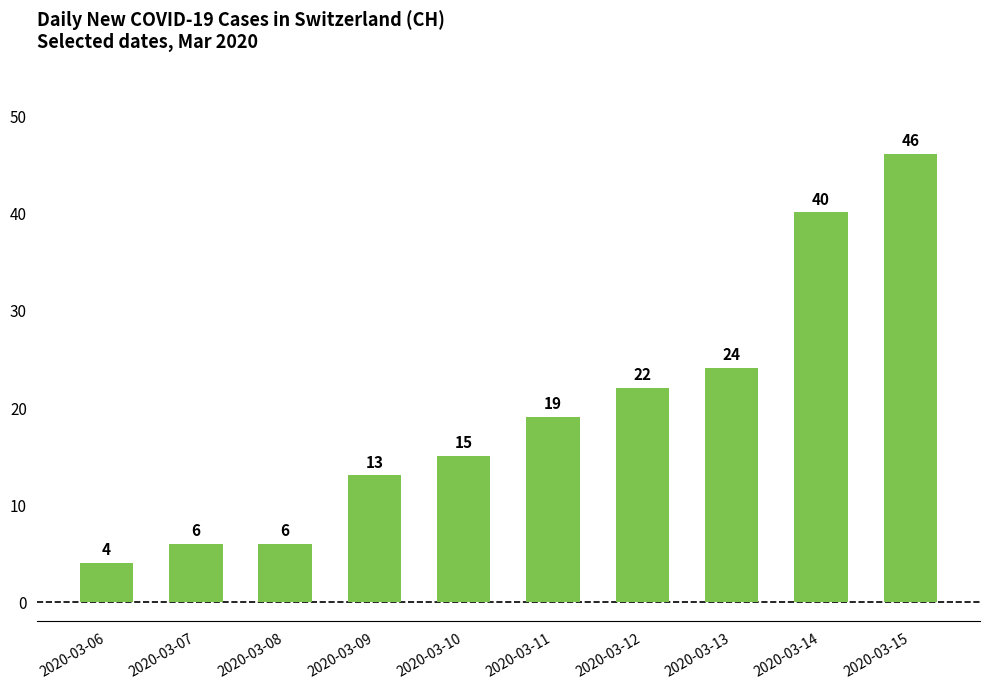

How many values are below 19?

5